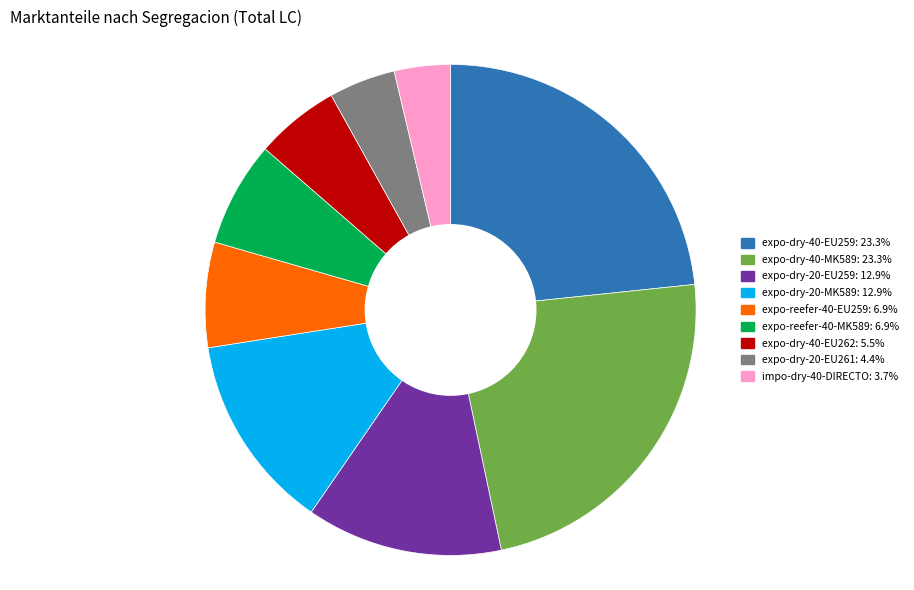

Is there any slice that represents more than half of the pie?

No